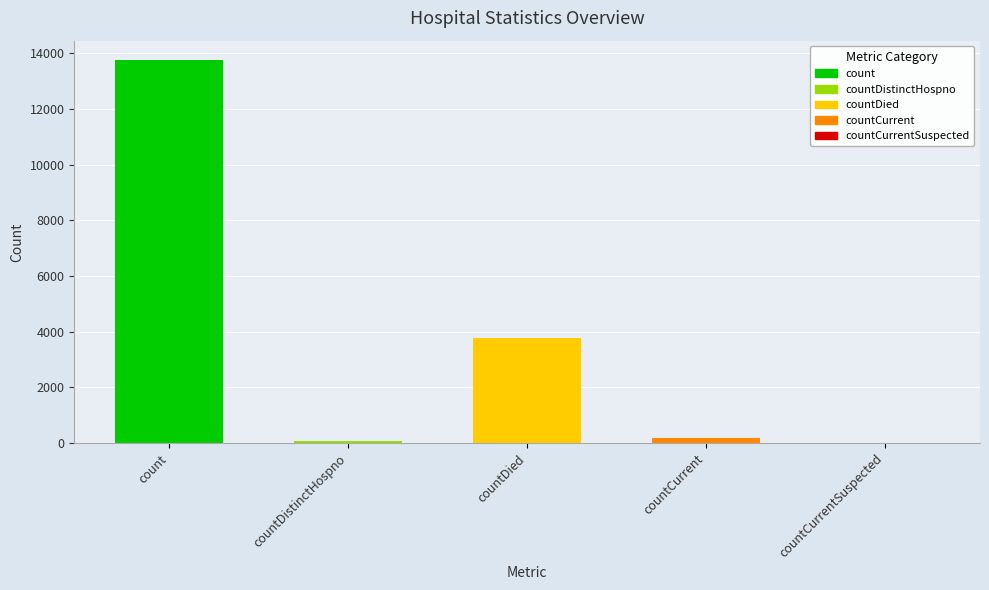

Rank the categories by value from lowest to highest.

countCurrentSuspected, countDistinctHospno, countCurrent, countDied, count